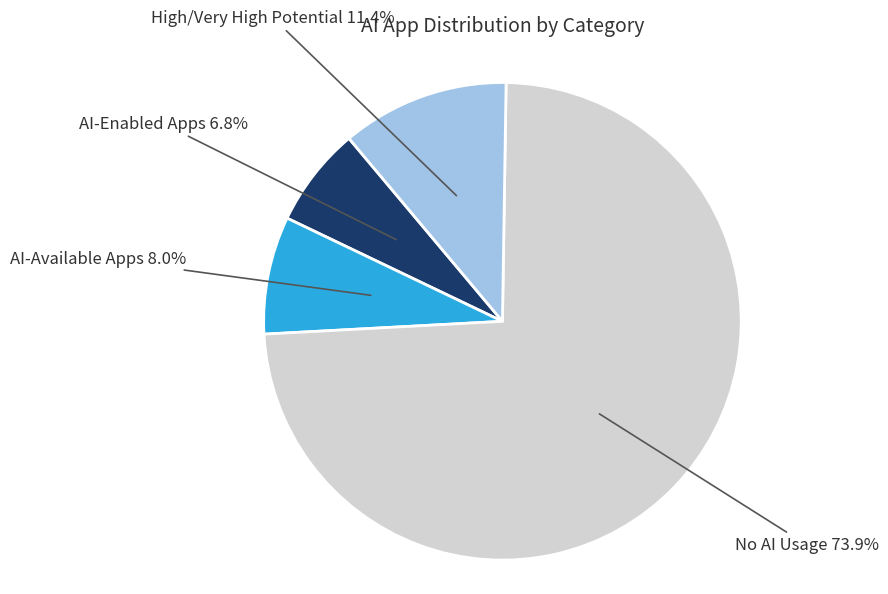

Count the number of slices in the pie.

4